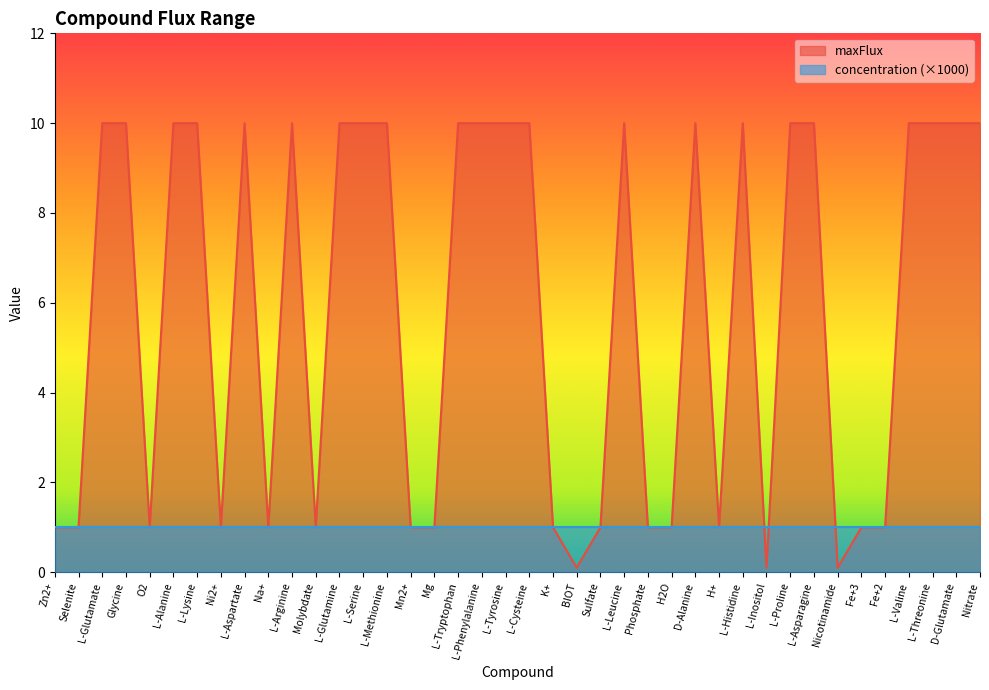

What is the difference between the maximum and minimum values?

9.9